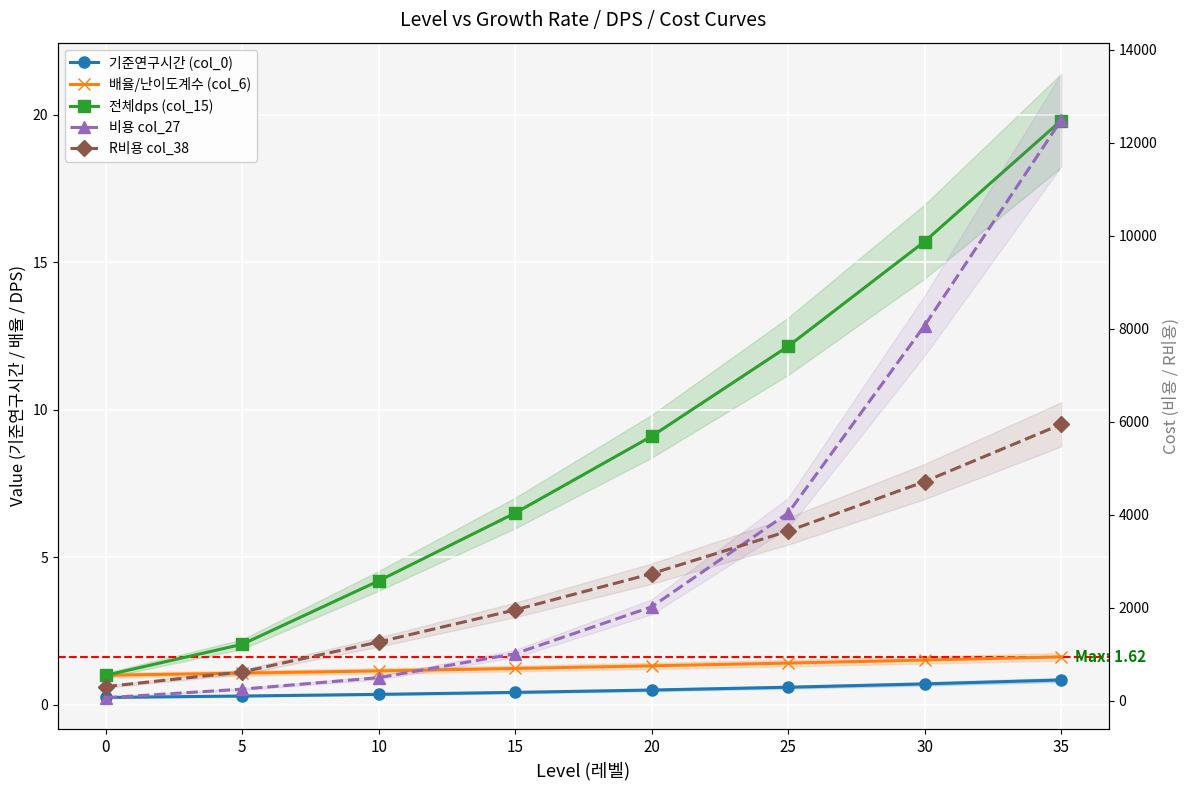

True or false: 전체dps (col_15) has more than 2 points higher than both neighbors.

False